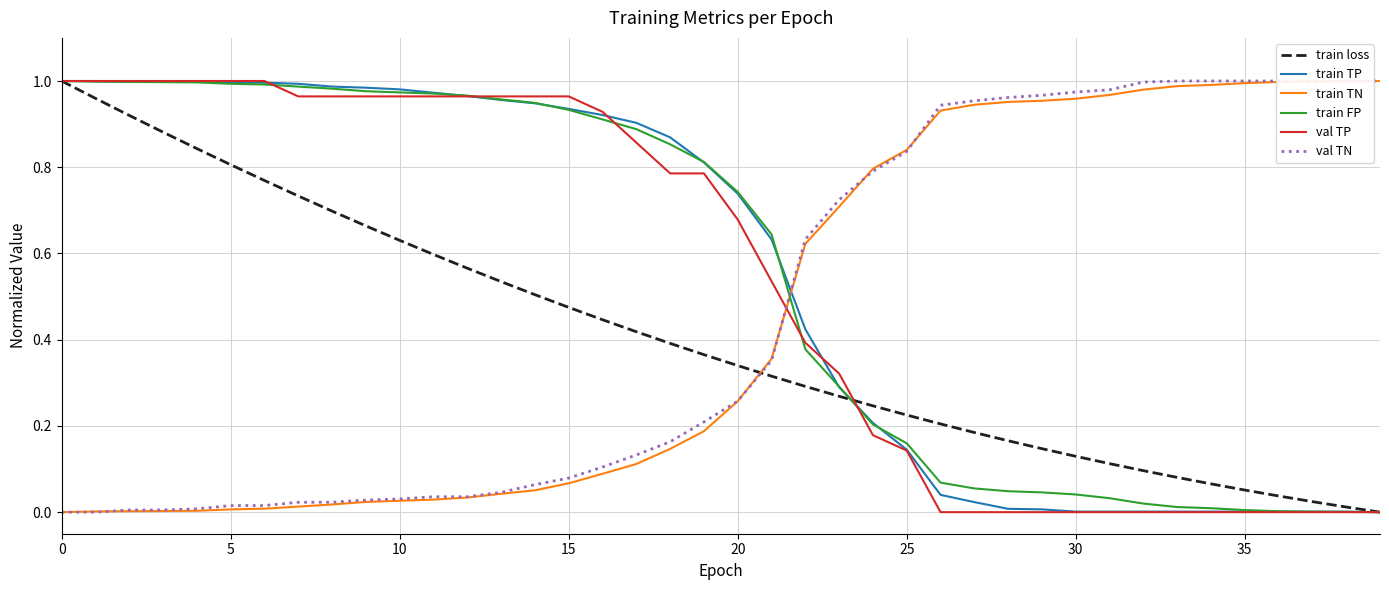

Between 37 and 30, which is larger?

30